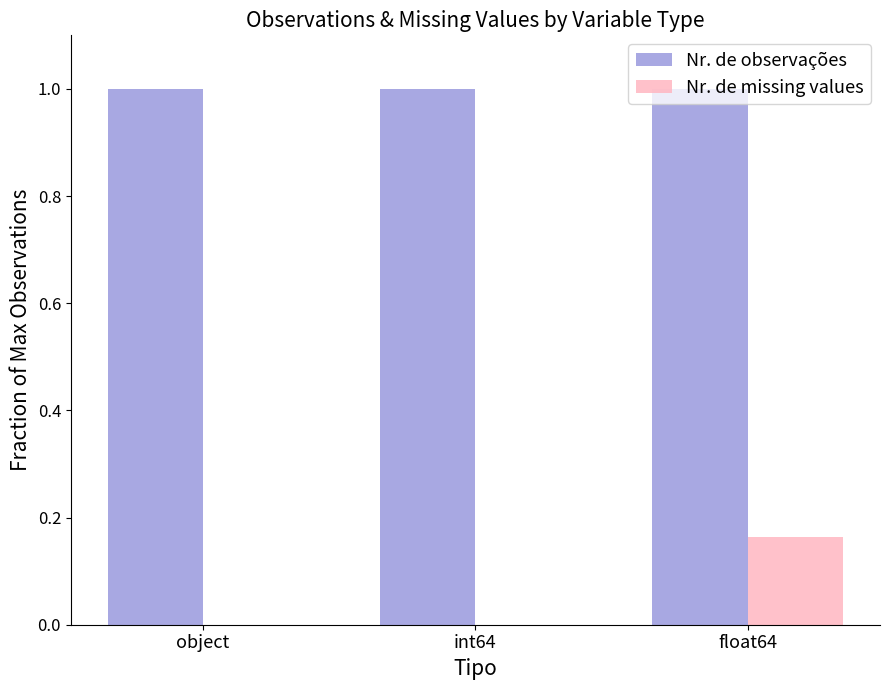

What is the greatest value displayed?

1.0